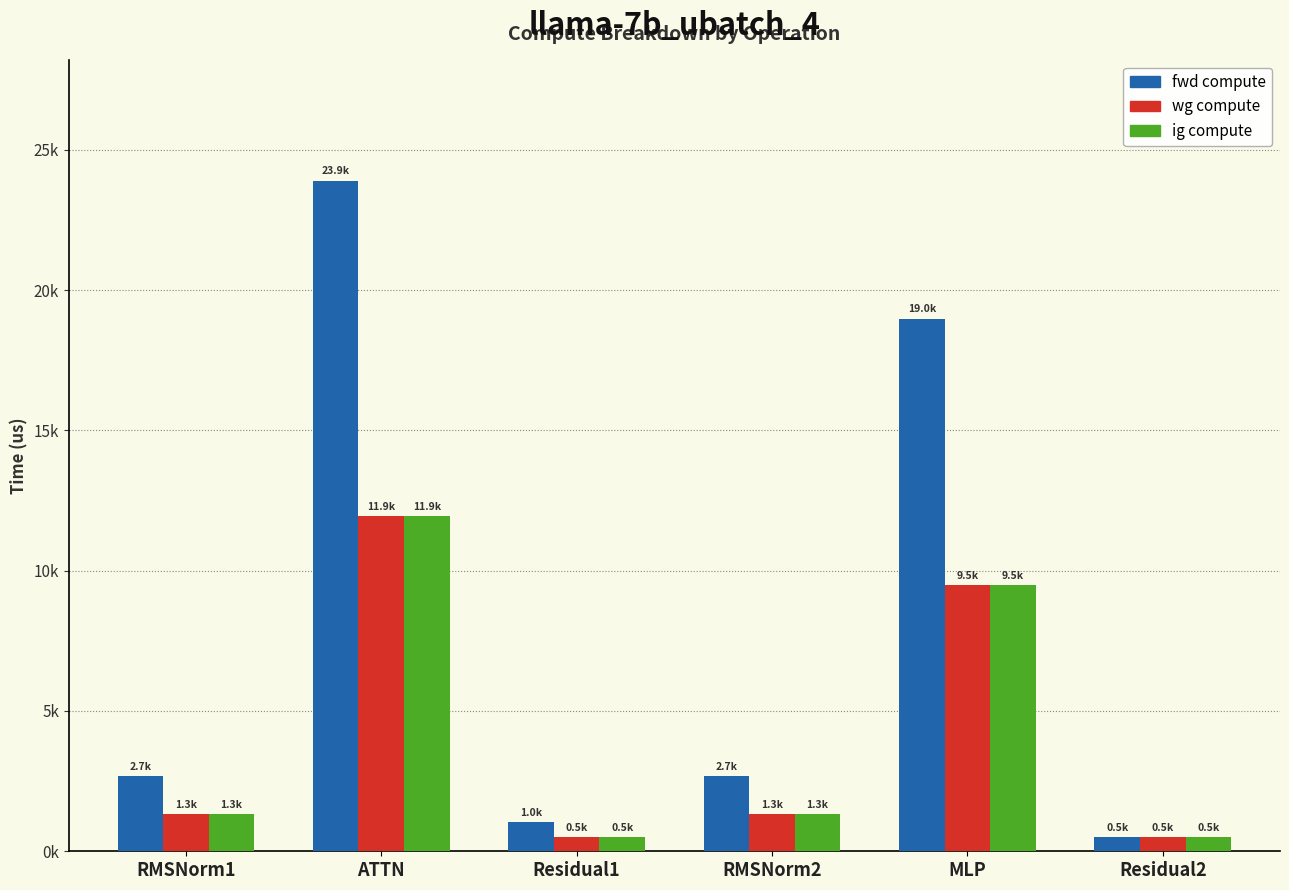

What is the highest value of the wg compute series?

11948.9